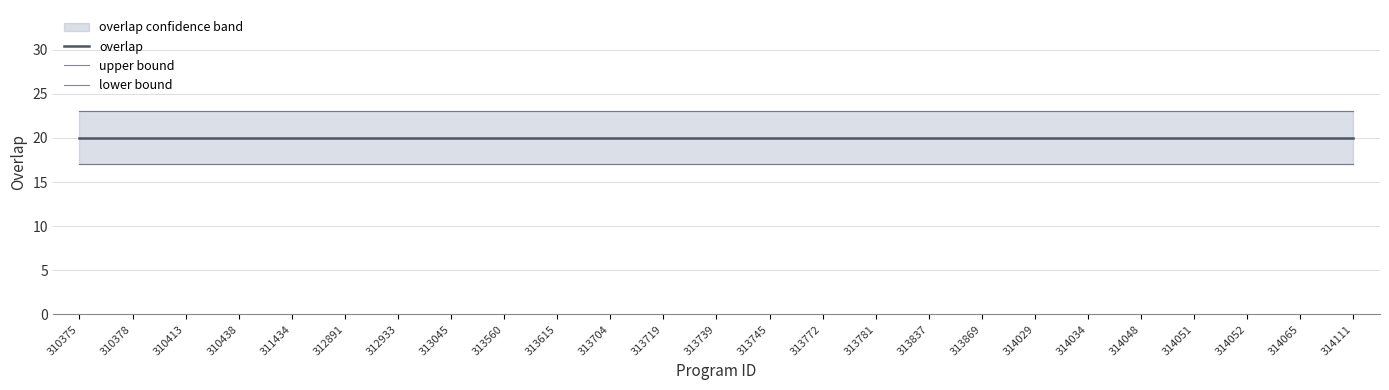

Is it true that lower bound equals 17 at 314029?

True